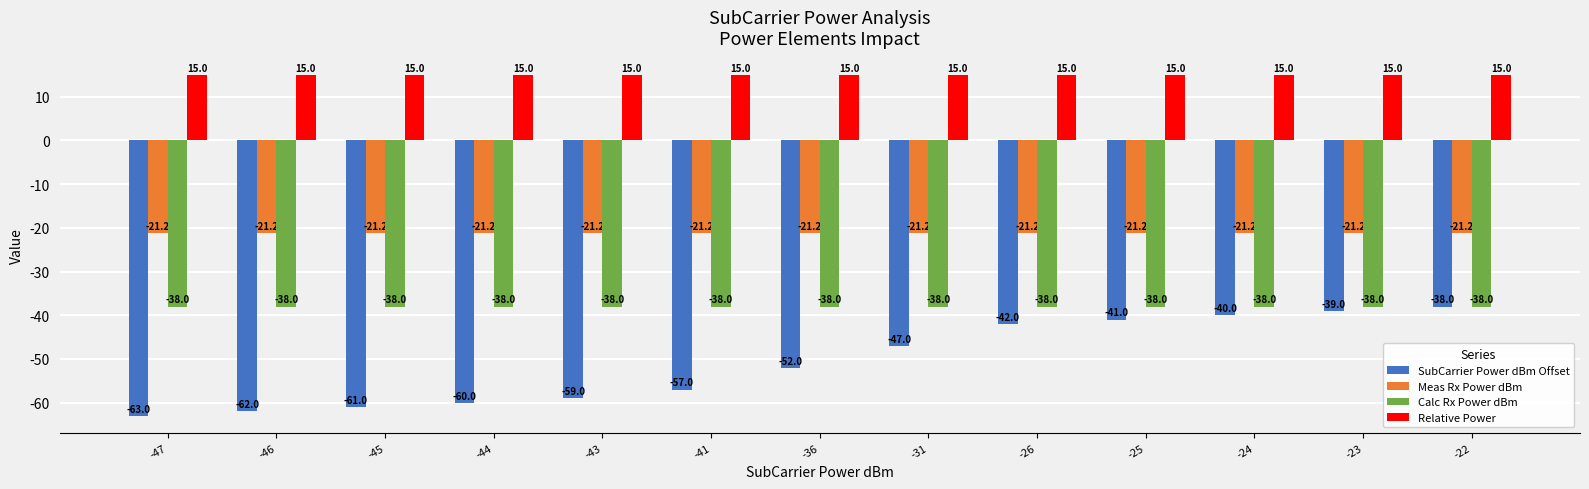

True or false: SubCarrier Power dBm Offset has a value of -62.0 at -46.

True